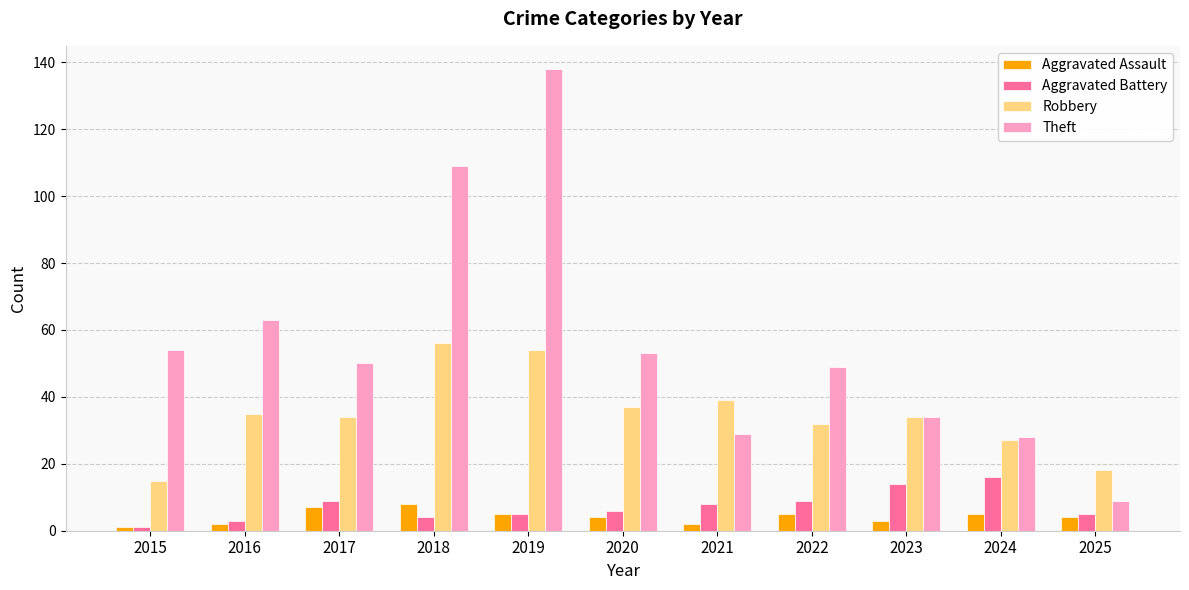

What value does the Robbery series have at 2025, to the nearest 5?

20